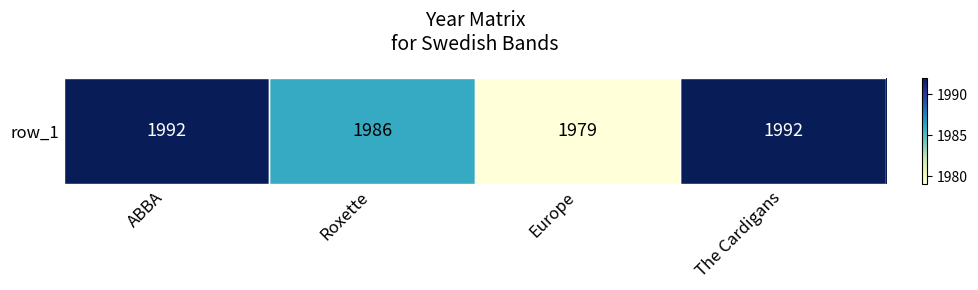

How many distinct data groups are displayed?

1